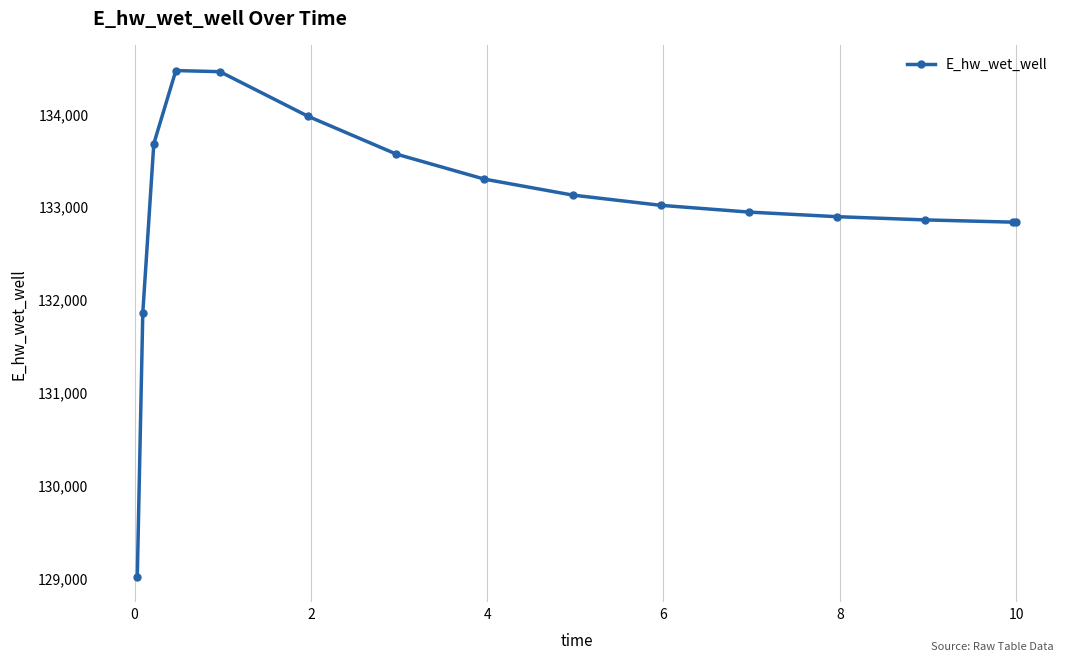

What is the difference between the maximum and minimum values?

5455.3